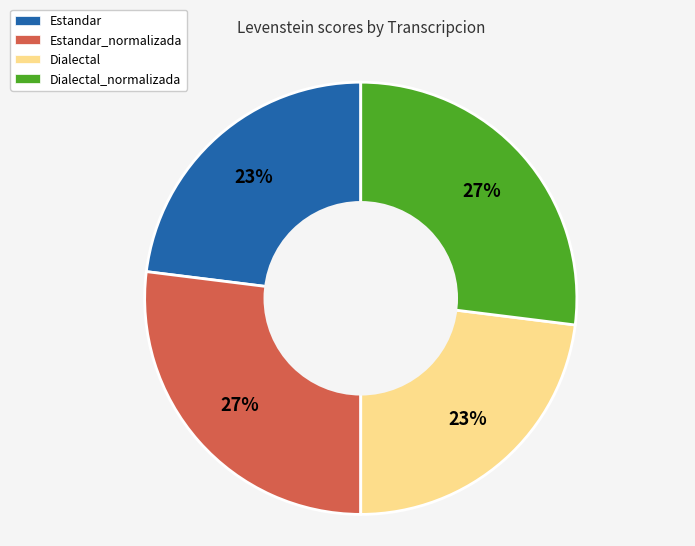

Approximately how many times larger is the value at Dialectal compared to Estandar_normalizada?

0.9